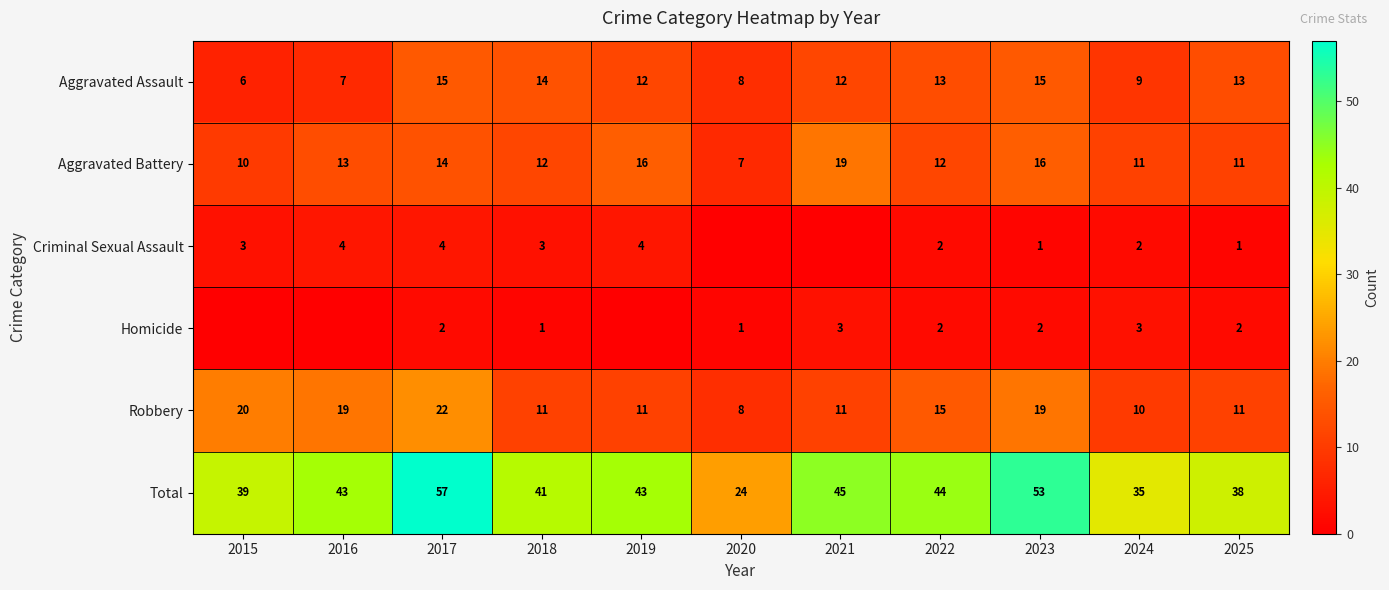

What is the lowest value of the Robbery series?

8